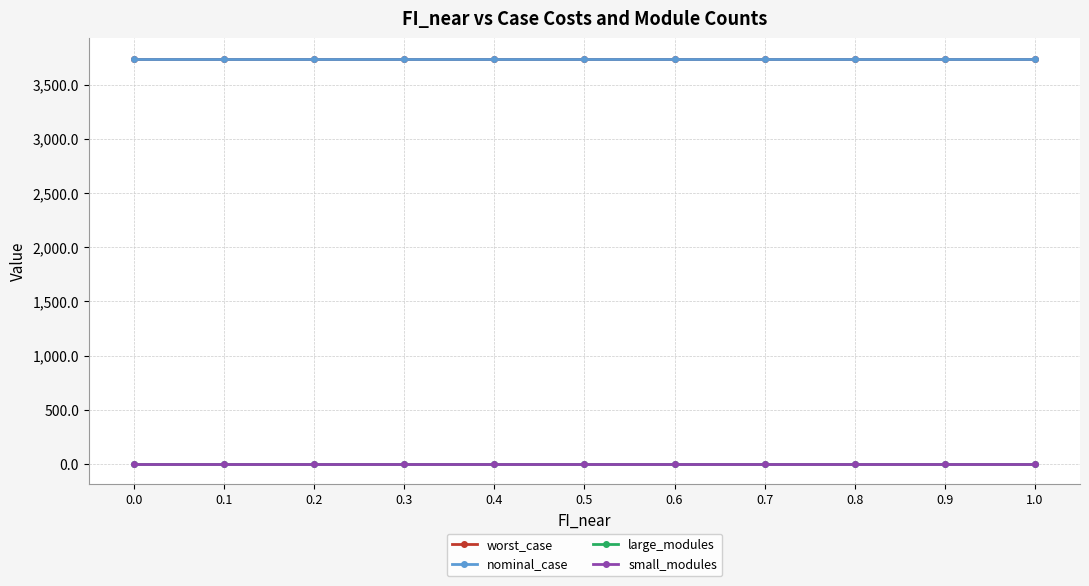

What is the label of the 7th point from the left?

0.6